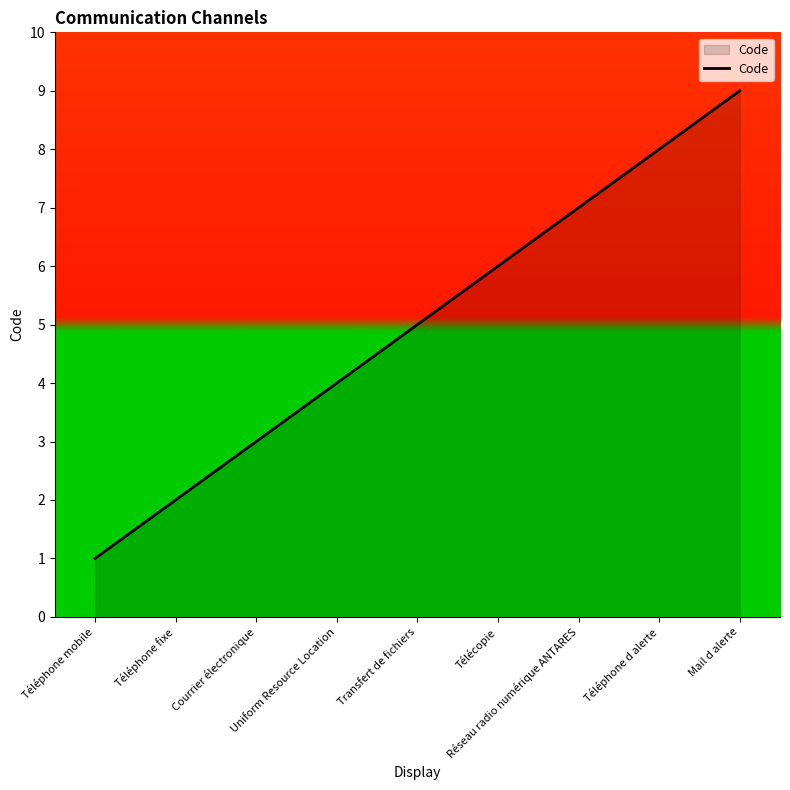

What is the ratio of the value at Téléphone fixe to the value at Transfert de fichiers?

0.4